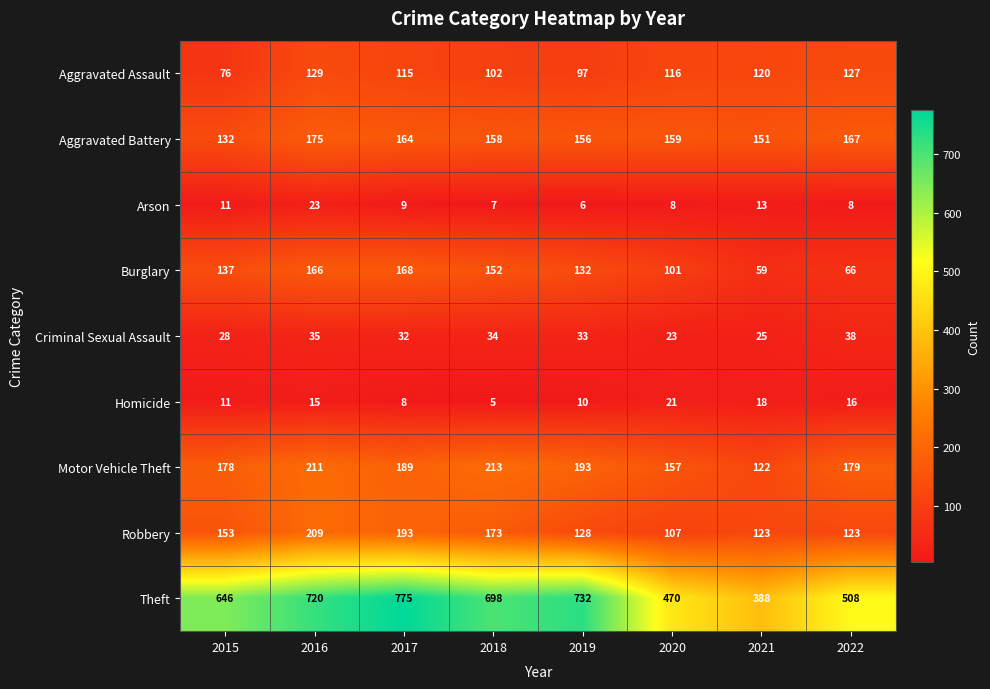

Count the number of categories in the chart.

8